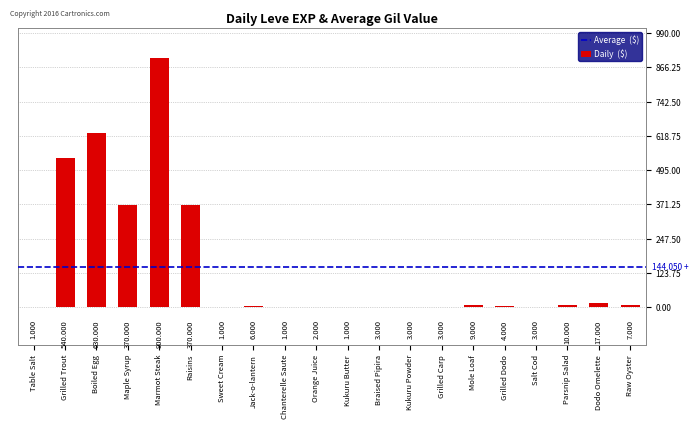

Reading right to left, extract all data points from this chart.

Raw Oyster=7	Dodo Omelette=17	Parsnip Salad=10	Salt Cod=3	Grilled Dodo=4	Mole Loaf=9	Grilled Carp=3	Kukuru Powder=3	Braised Pipira=3	Kukuru Butter=1	Orange Juice=2	Chanterelle Saute=1	Jack-o-lantern=6	Sweet Cream=1	Raisins=370	Marmot Steak=900	Maple Syrup=370	Boiled Egg=630	Grilled Trout=540	Table Salt=1